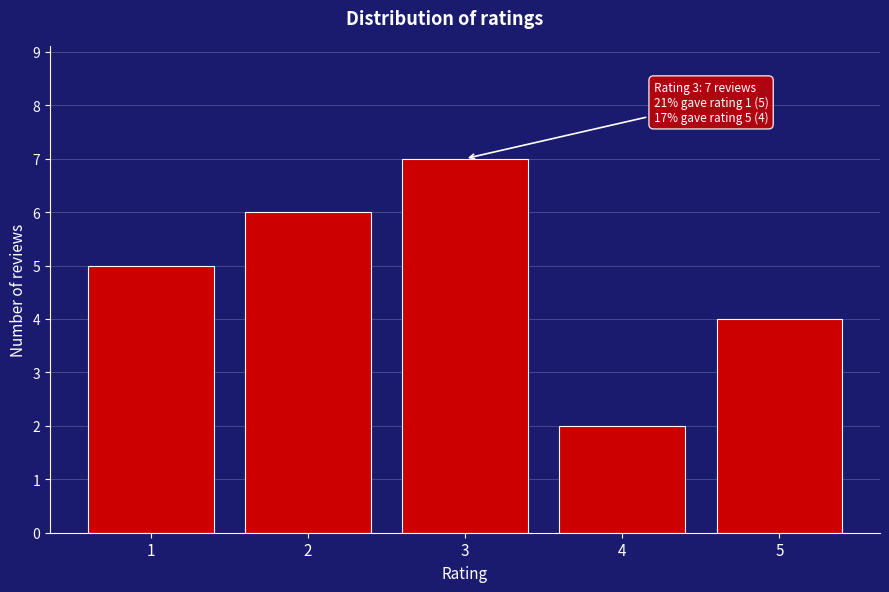

Reading left to right, list all the values displayed in this chart.

1=5	2=6	3=7	4=2	5=4